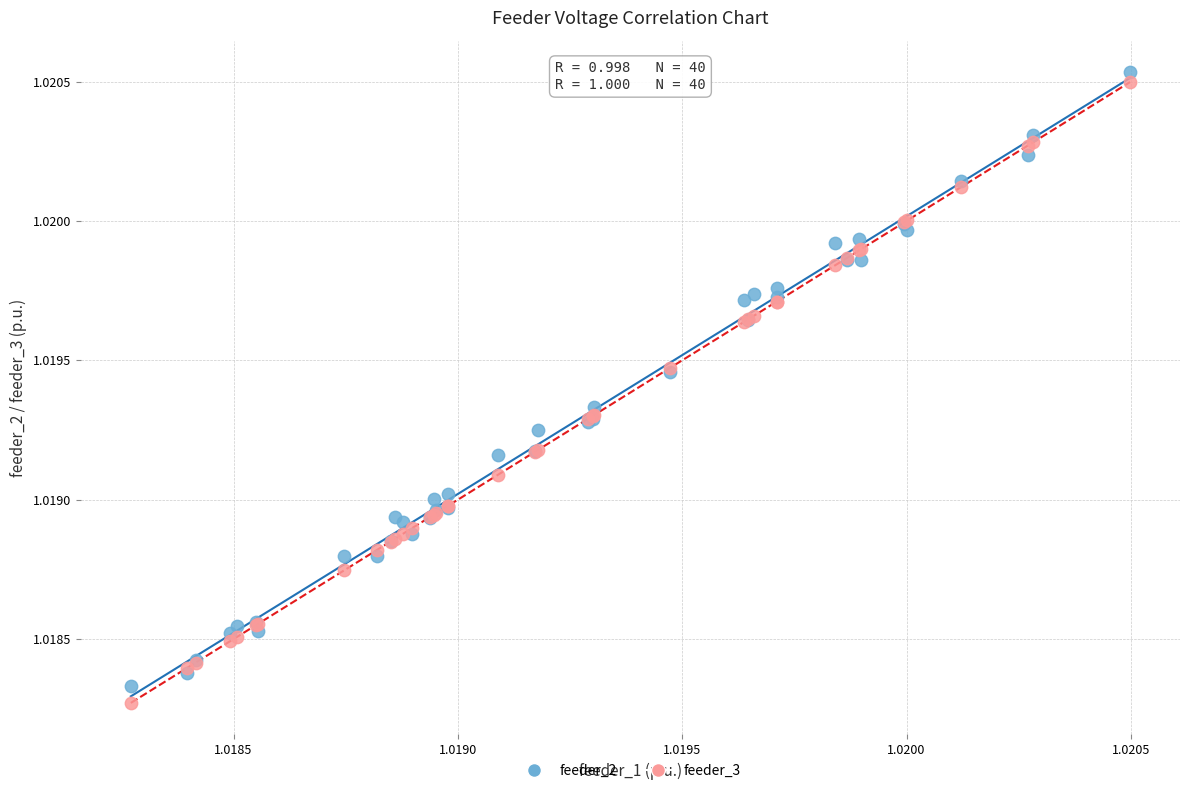

Which series reaches the maximum Y coordinate?

feeder_2